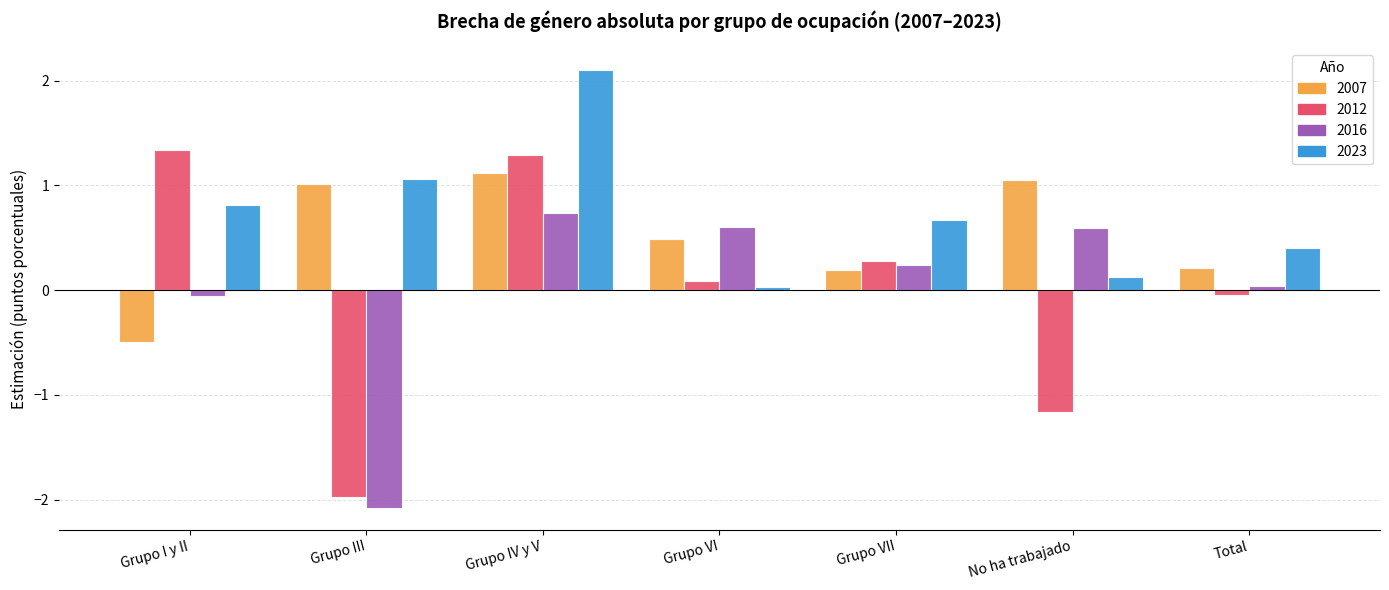

How many bars are there in total?

28